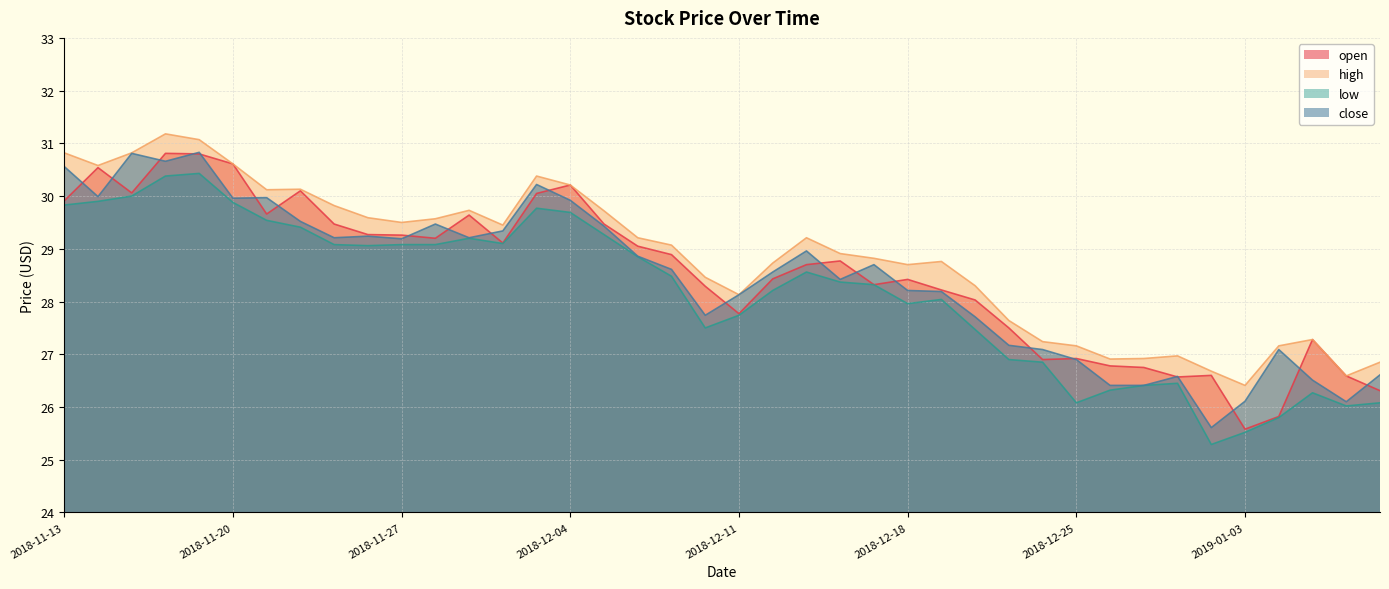

What is the label of the 7th point from the left?

2018-11-21